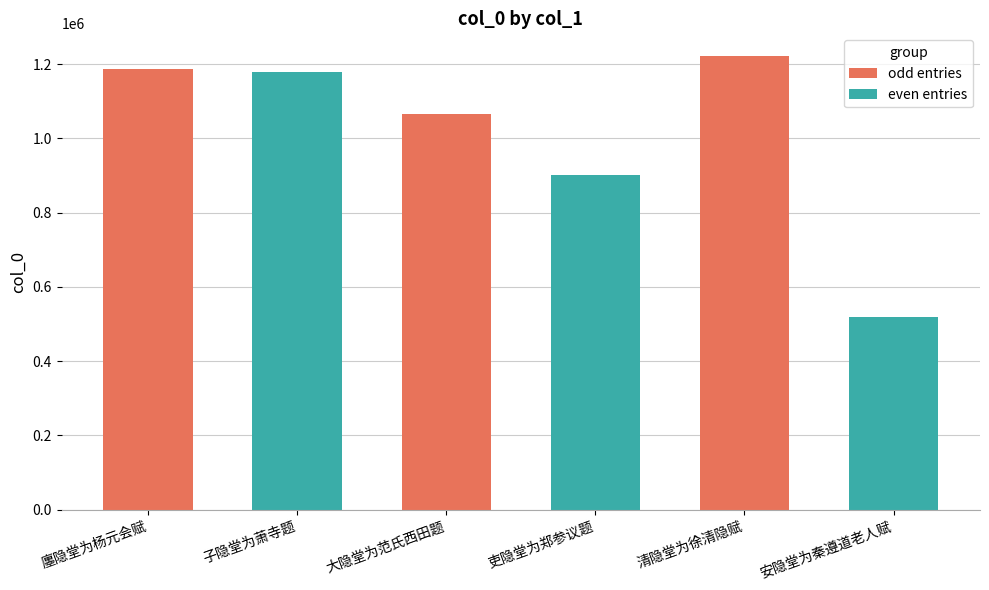

Reading right to left, what are all the values shown in this chart?

安隐堂为秦遵道老人赋=518366	清隐堂为徐清隐赋=1221597	吏隐堂为郑参议题=899851	大隐堂为范氏西田题=1065815	子隐堂为萧寺题=1177684	廛隐堂为杨元会赋=1186988